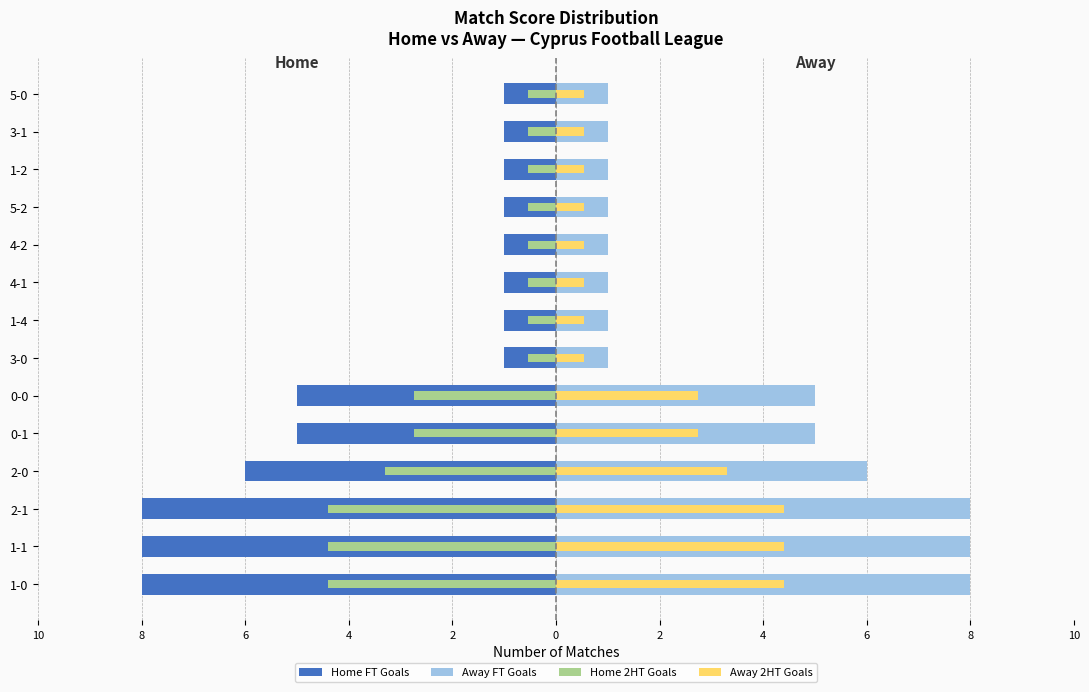

What is the difference between the second highest and minimum values in the Away 2HT Goals series?

3.9